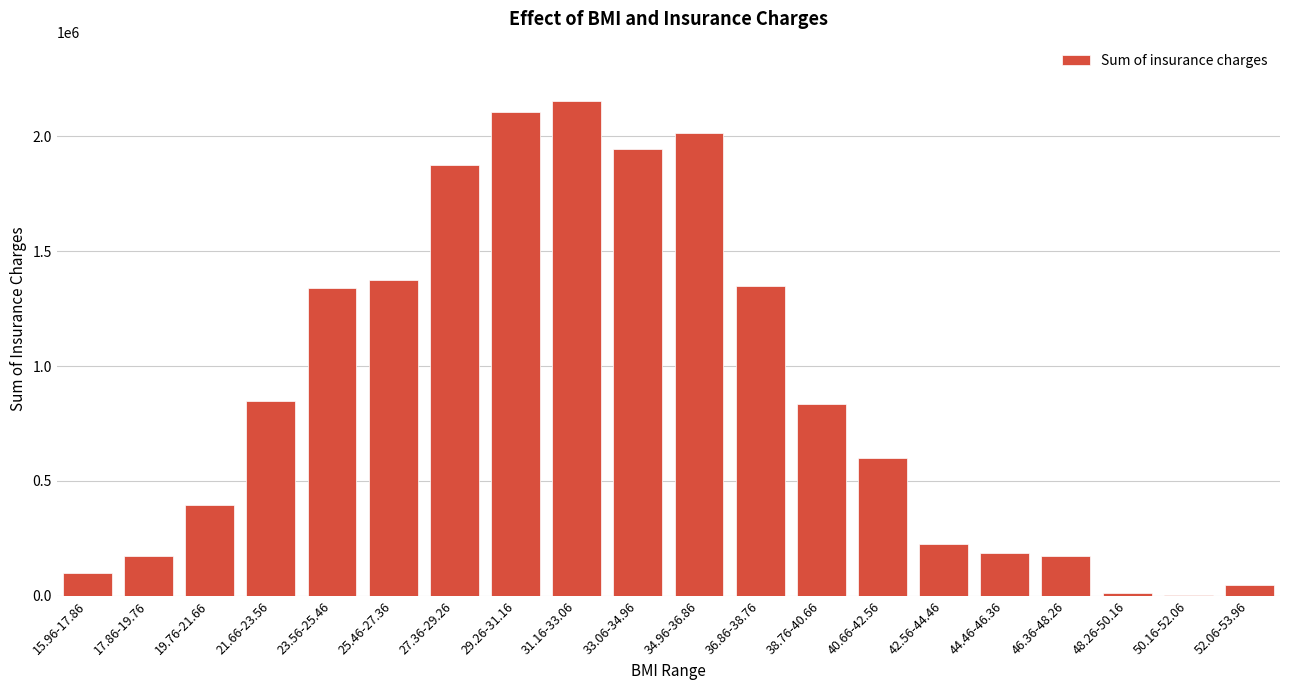

The value at 46.36-48.26 is 175329.7. True or false?

True